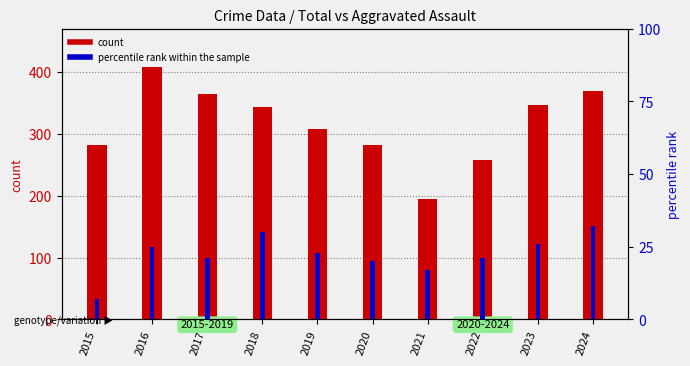

How many data points in percentile rank within the sample are above 23?

4